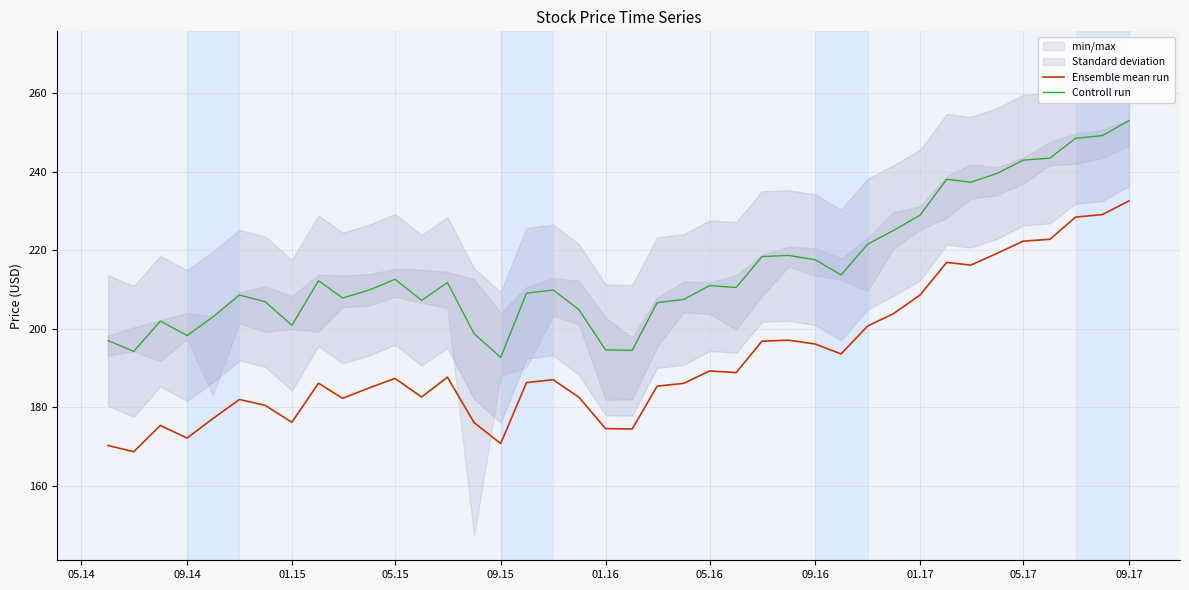

True or false: Ensemble mean run and Controll run cross at least once.

False